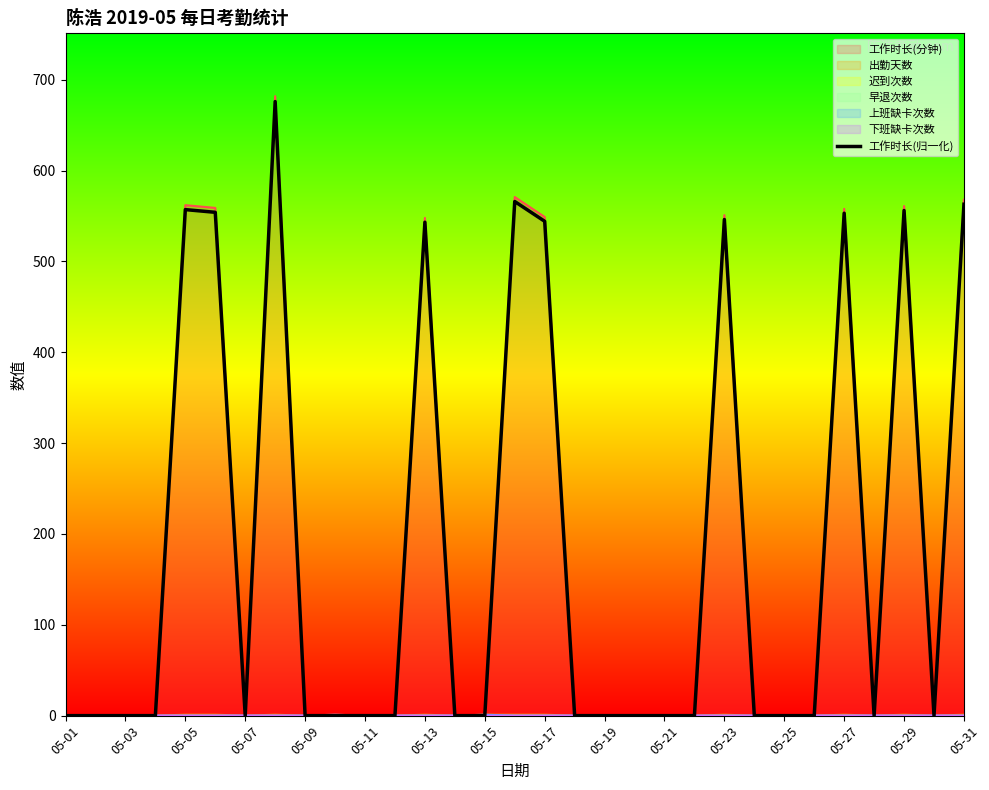

In 出勤天数, how many points are lower than both neighbors (excluding endpoints)?

5